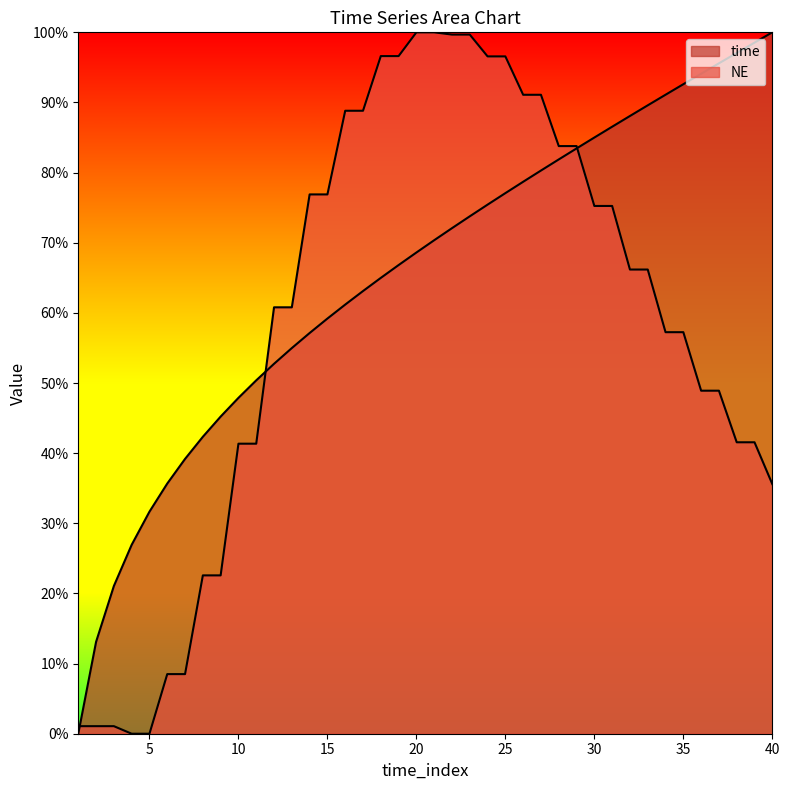

How many intersections are there between time and NE?

3